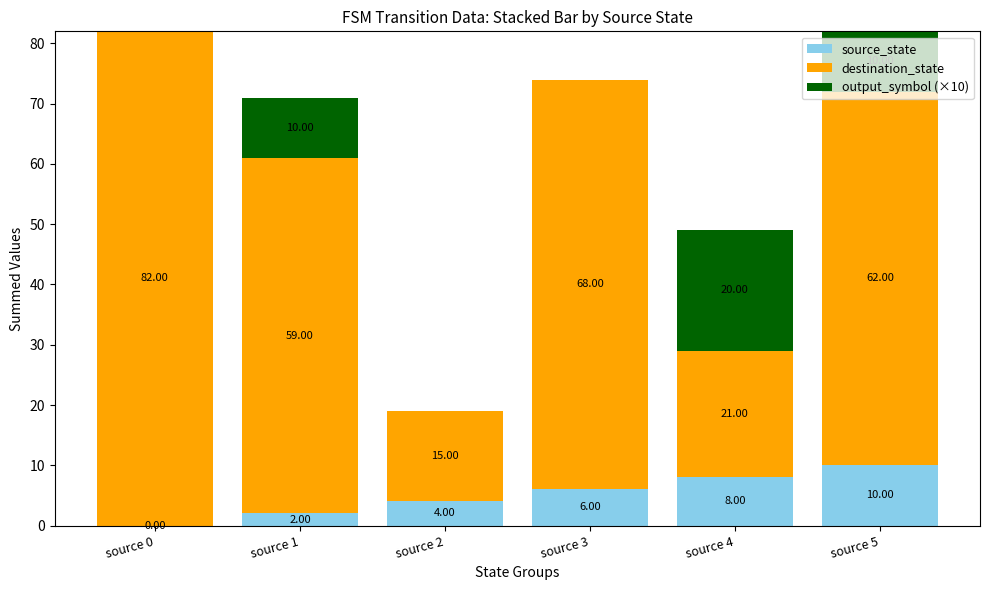

What is the sum of the source_state values at source 1 and source 3?

8